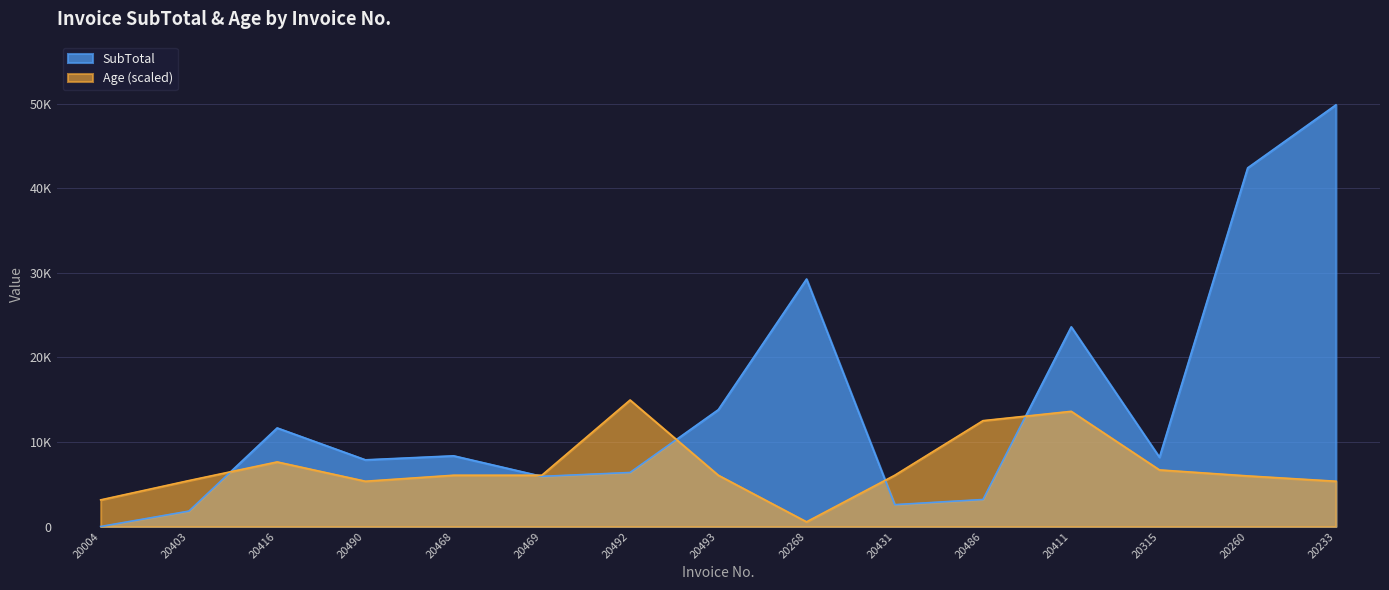

Reading right to left, list all the values displayed in this chart.

SubTotal: 20233=49865.2	20260=42418.2	20315=8191.6	20411=23611.5	20486=3193.7	20431=2584.4	20268=29267.2	20493=13816.0	20492=6388.5	20469=5930.0	20468=8359.8	20490=7885.8	20416=11657.8	20403=1822.3	20004=0.0
Age: 20233=5353.9	20260=5983.8	20315=6692.4	20411=13621.1	20486=12518.8	20431=6062.6	20268=551.1	20493=6062.6	20492=14959.6	20469=6062.6	20468=6062.6	20490=5353.9	20416=7637.2	20403=5432.7	20004=3149.4